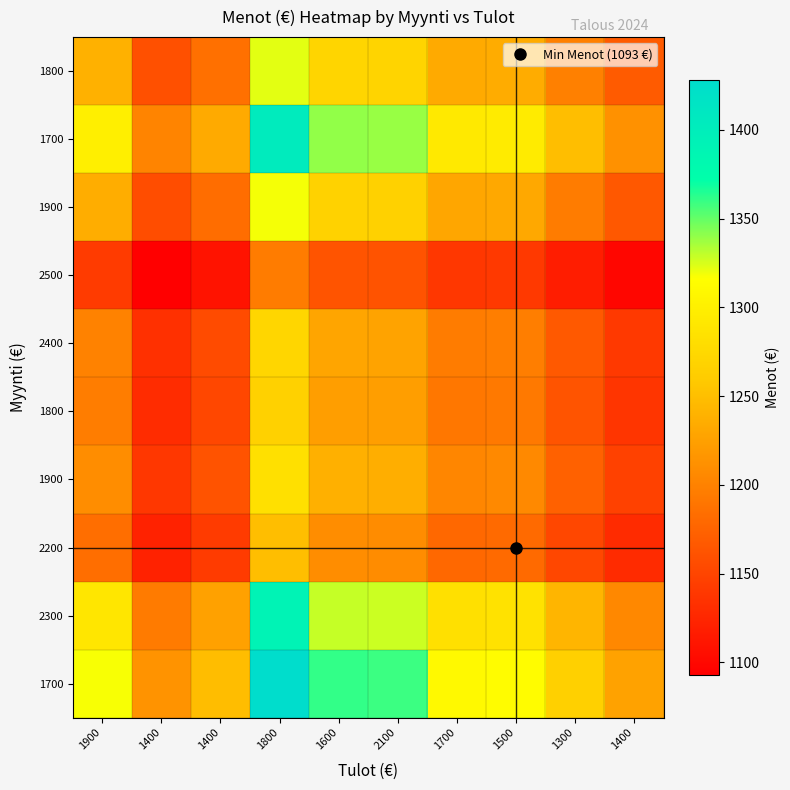

What is the total value across all series at 1600?

12629.2